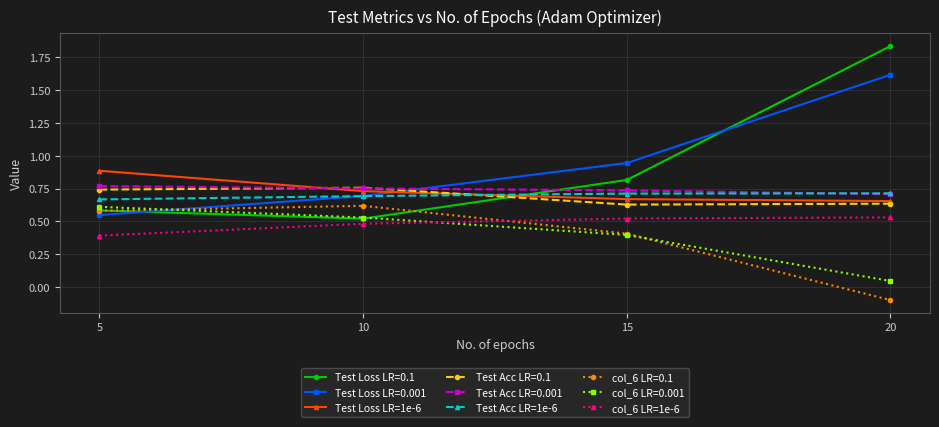

True or false: Test Acc LR=1e-6 has more than 1 points higher than both neighbors.

False